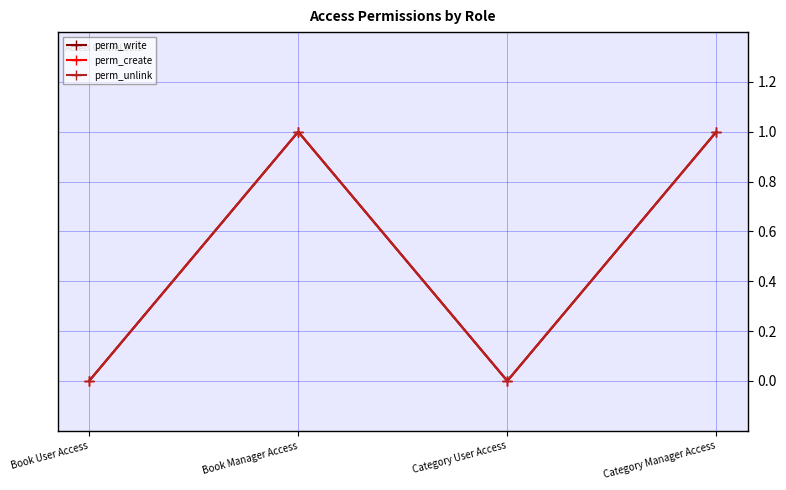

Does the chart have visible grid lines?

Yes